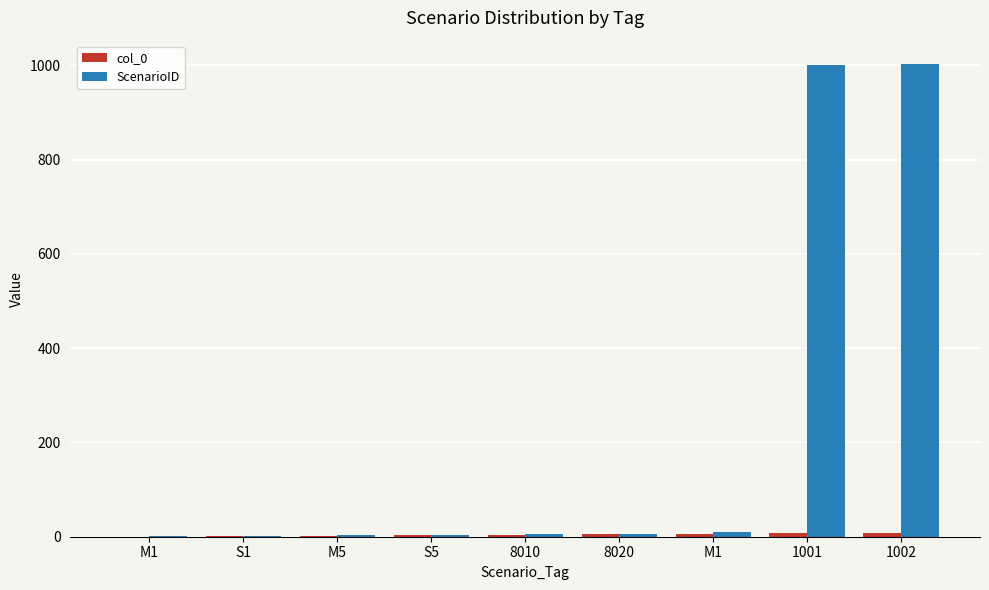

What is the label of the 2nd bar from the right?

1001